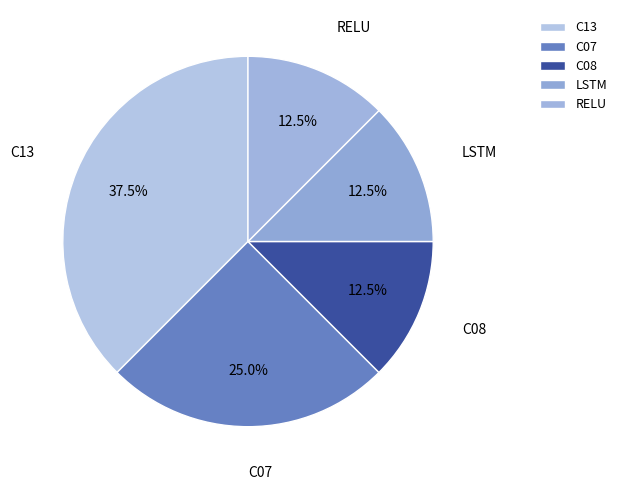

Does RELU account for over 50% of the chart?

No